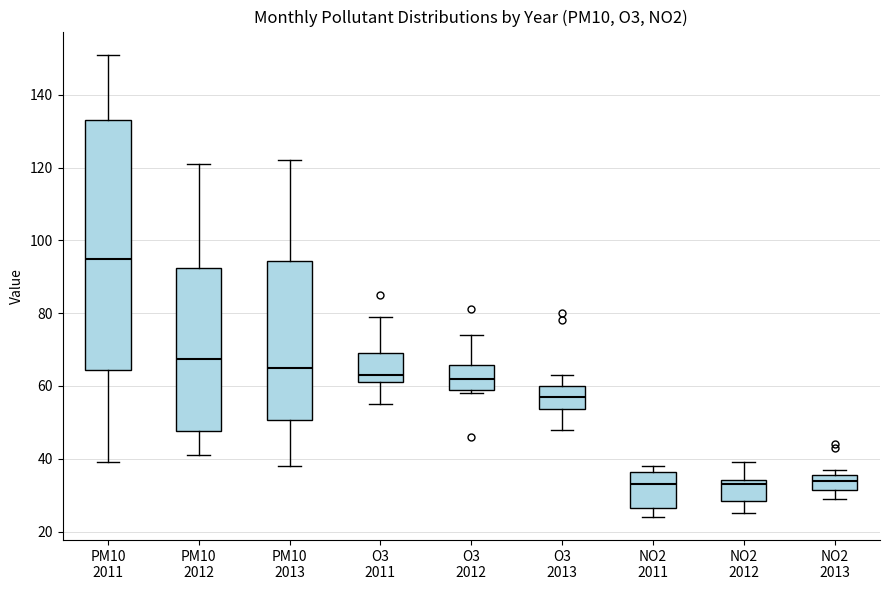

Where is the lower edge of the box for O3 2012 on the y-axis? The values are not printed on the chart, so give them approximately, as read against the axis.

58